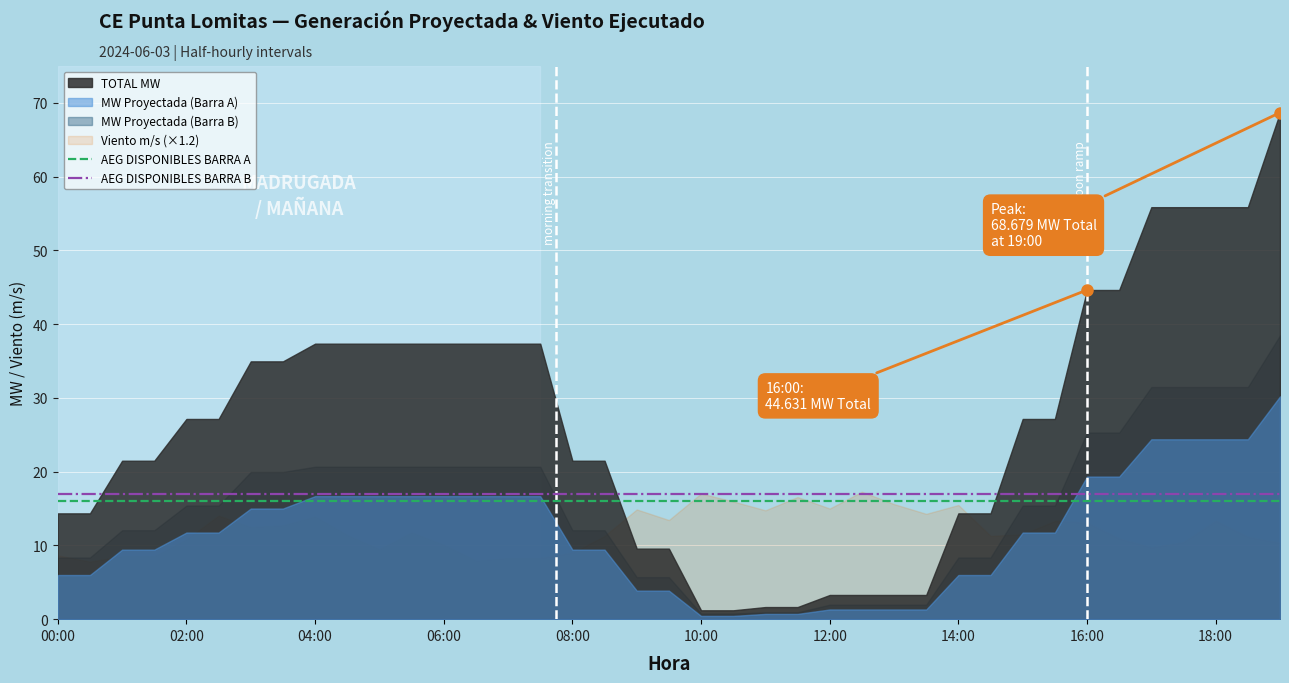

What is the value of the AEG DISPONIBLES BARRA A point at the 8th from the left?

16